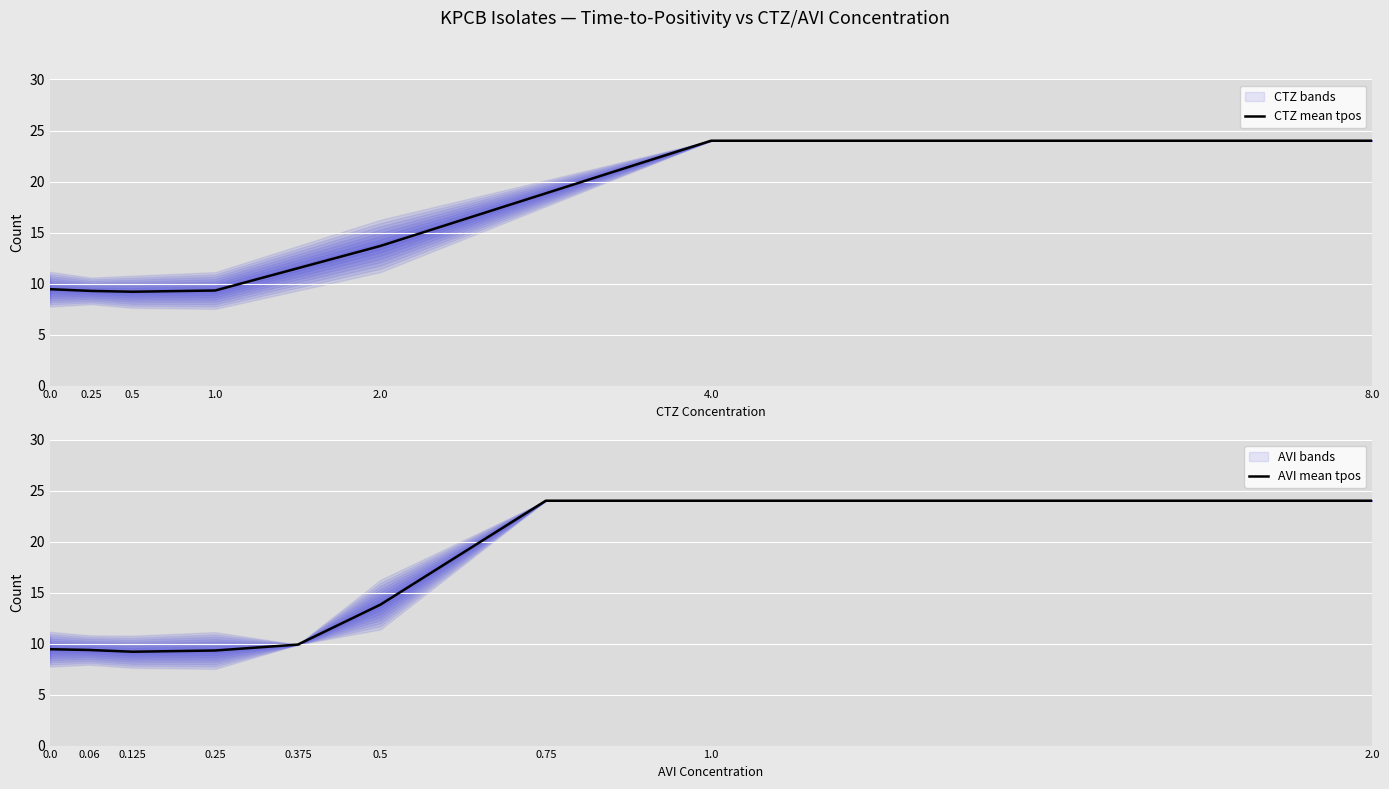

Is the value of avi at 11 greater than the value of ctz at 0?

Yes